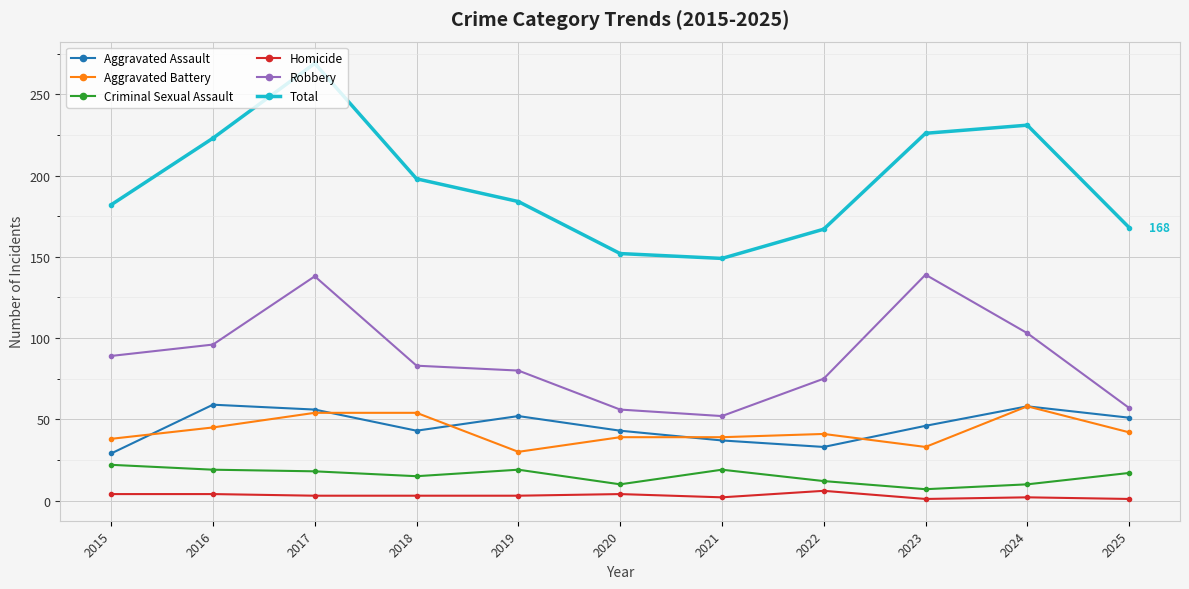

True or false: Robbery has a value of 36 at 2025.

False